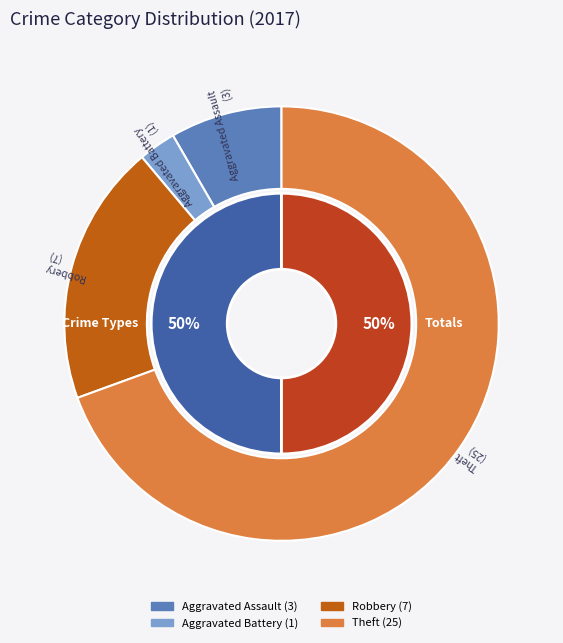

How much of the chart is everything except Criminal Sexual Assault?

100.0%